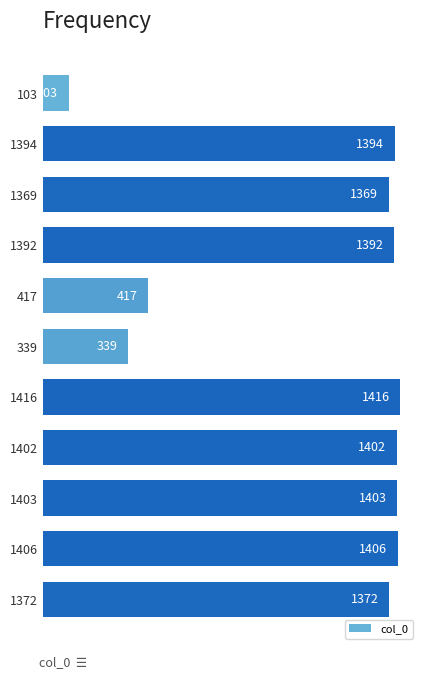

How many series are shown in this chart?

1